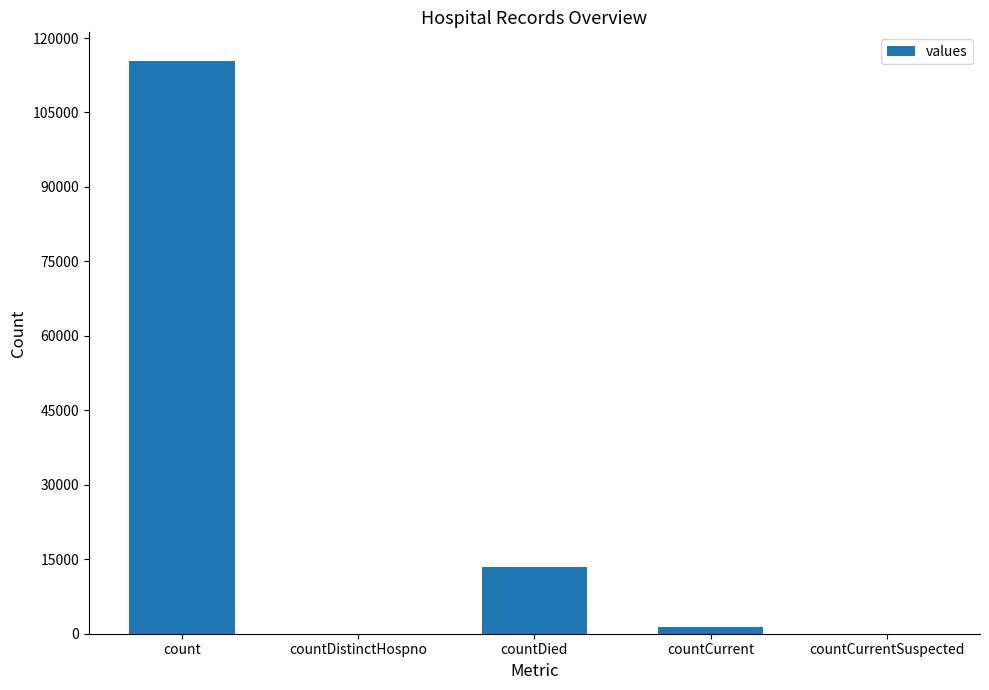

How many distinct data groups are displayed?

1